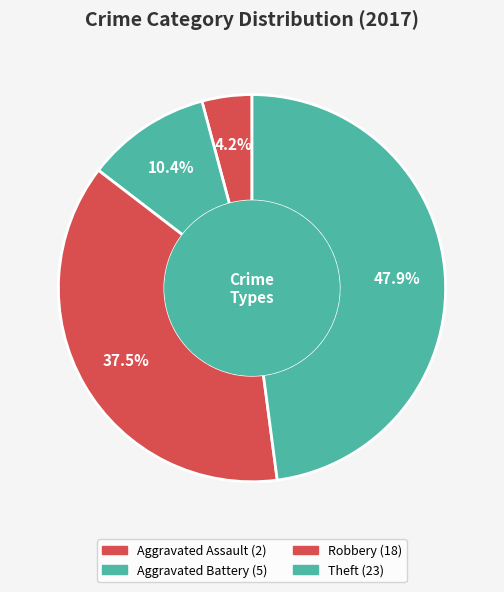

Which slice is the smallest?

Aggravated Assault